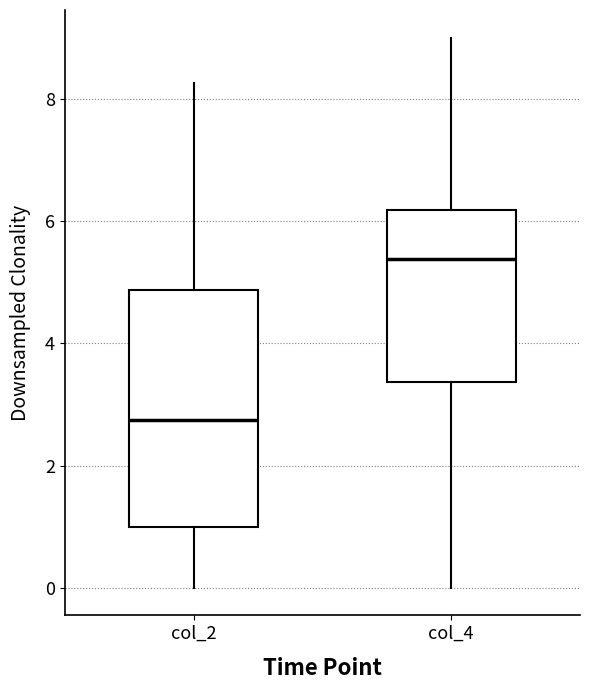

Where does the upper whisker of the box for col_4 end on the y-axis? The values are not printed on the chart, so give them approximately, as read against the axis.

9.0